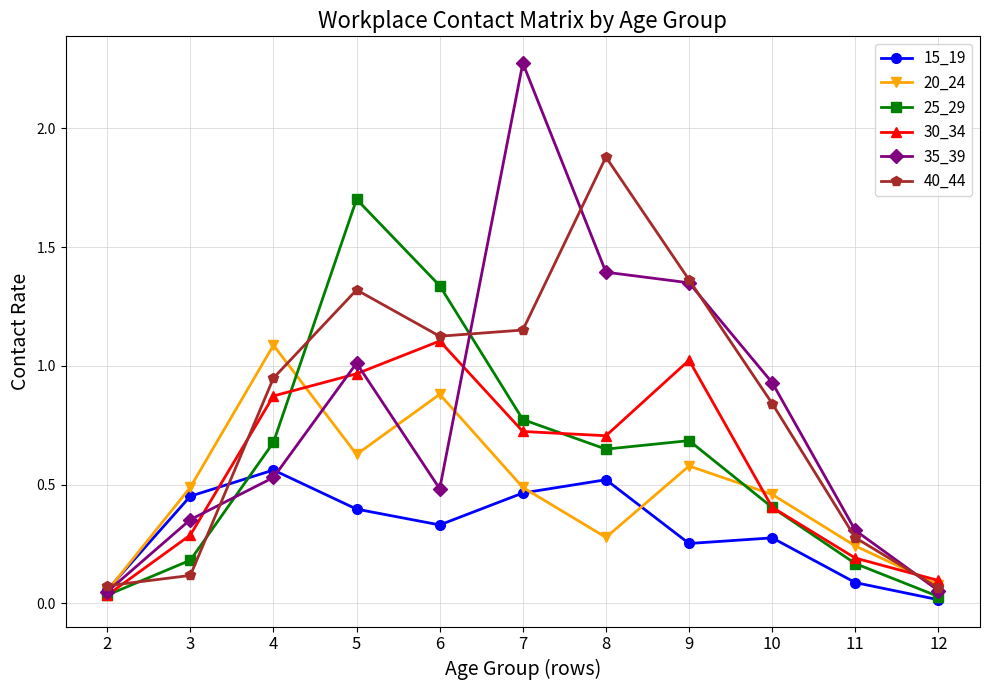

In 15_19, how many points are lower than both neighbors (excluding endpoints)?

2